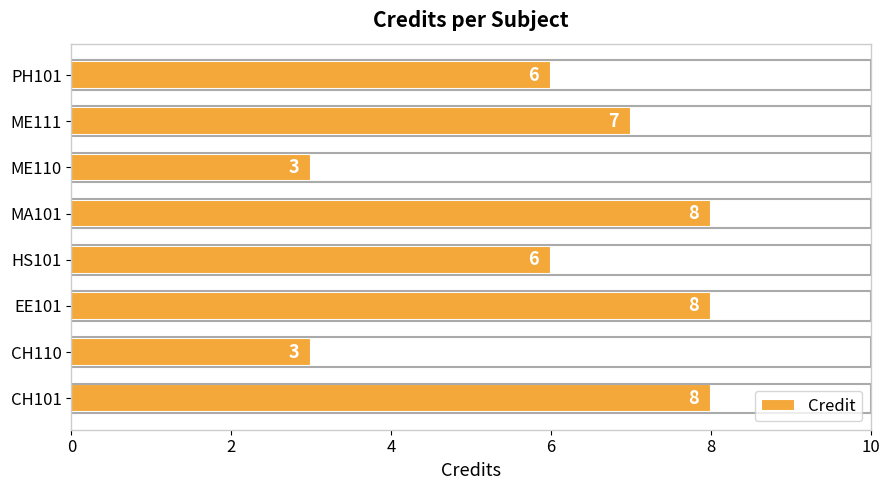

Reading top to bottom, what are all the values shown in this chart?

6	7	3	8	6	8	3	8